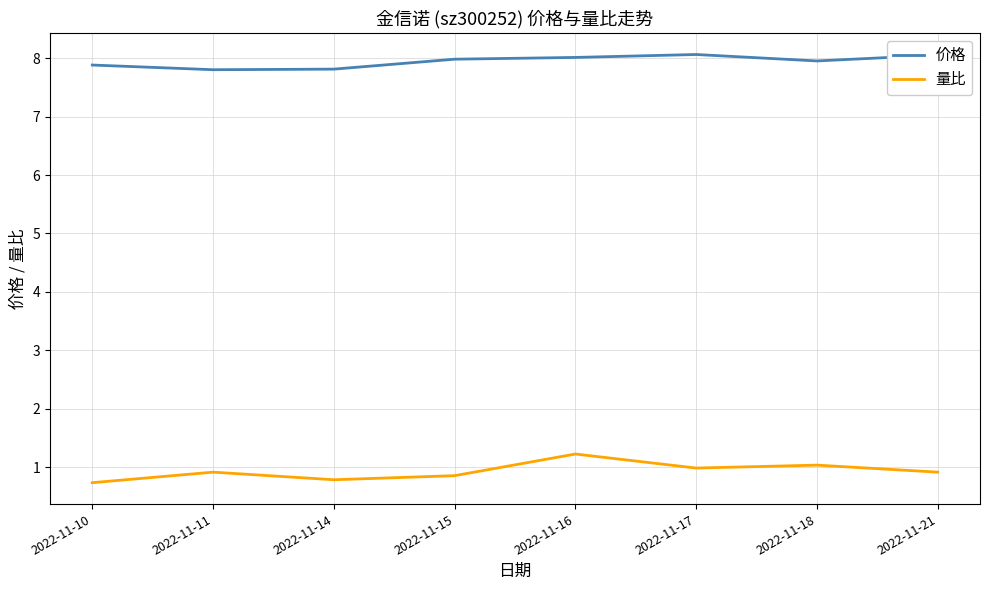

How many series are shown in this chart?

2